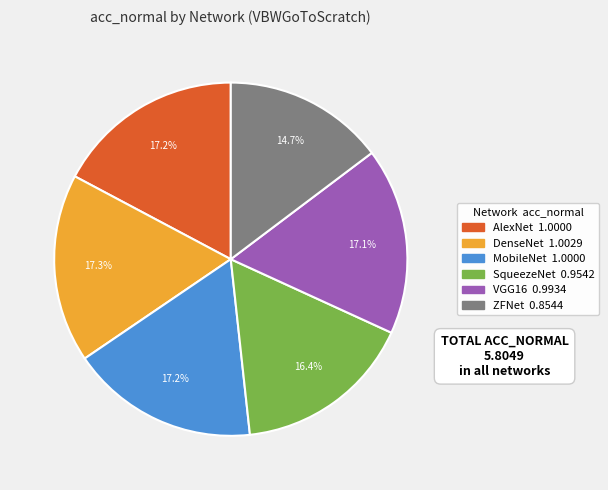

What is the smallest slice in the pie chart?

ZFNet